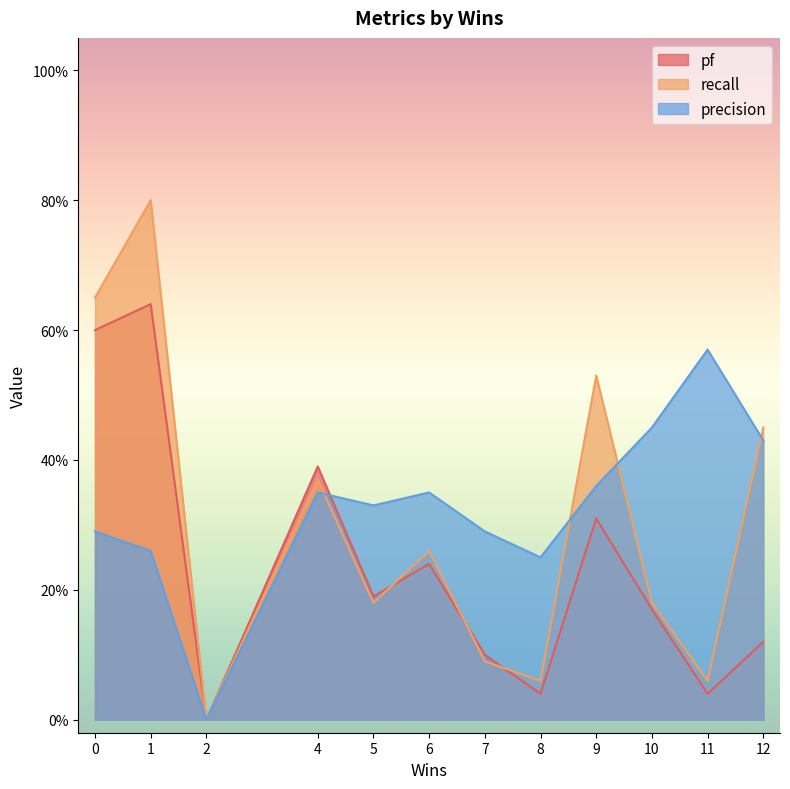

What is the value of the pf point at the 5th from the left?

0.2